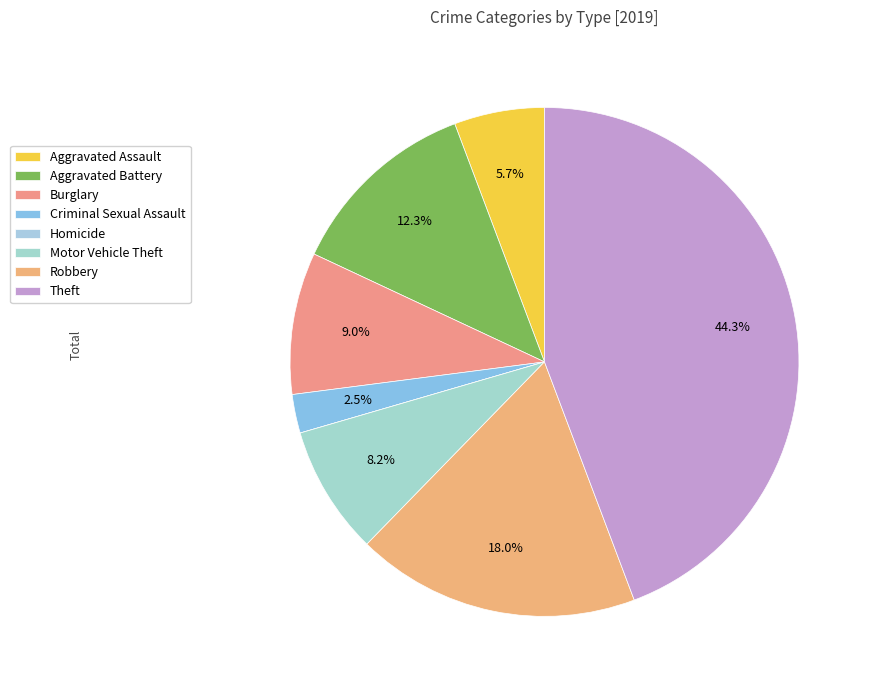

What percentage do Burglary and Robbery together represent?

27.0%